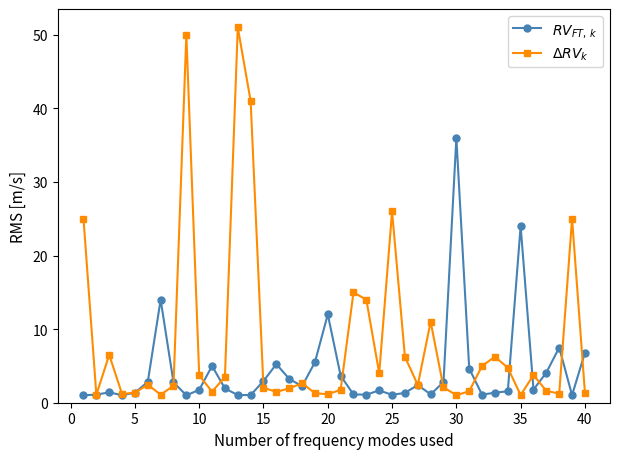

At how many categories does at least one series exceed 31?

4